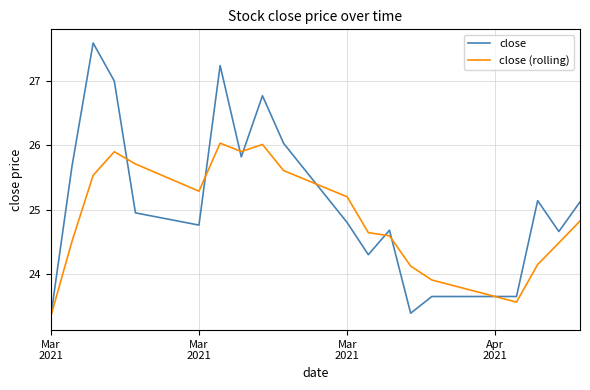

Which series has the largest total across all categories?

close